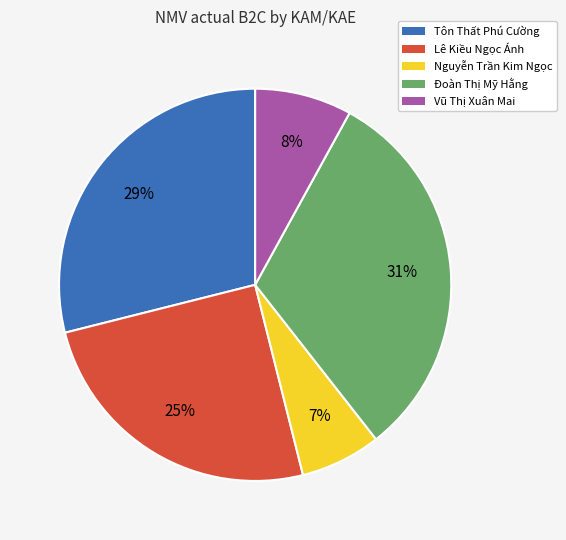

Which slice is the smallest?

Nguyễn Trần Kim Ngọc